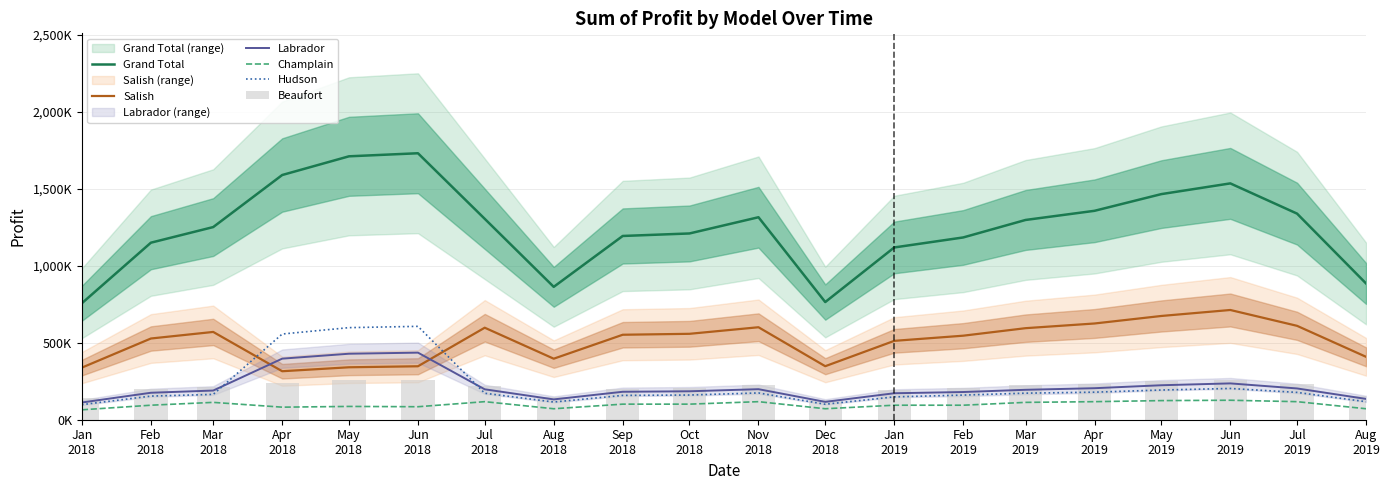

Is it true that Beaufort equals 225000.0 at Nov
2018?

True